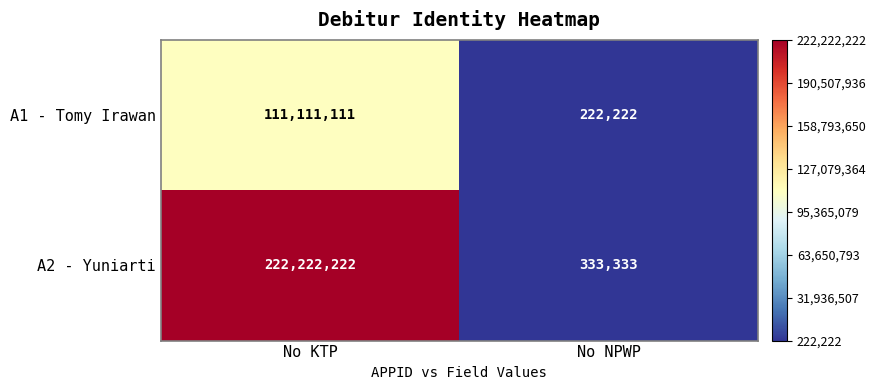

What is the average value of the A2 - Yuniarti series?

111277778